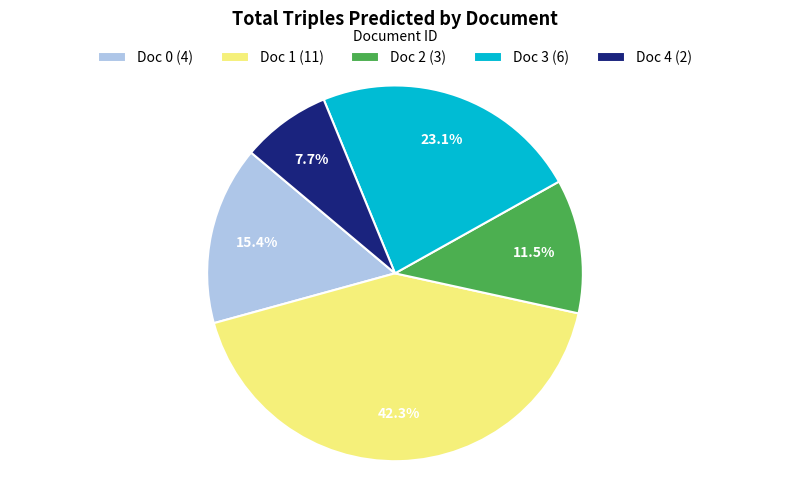

The Doc 3 slice represents 13% of the pie. True or false?

False